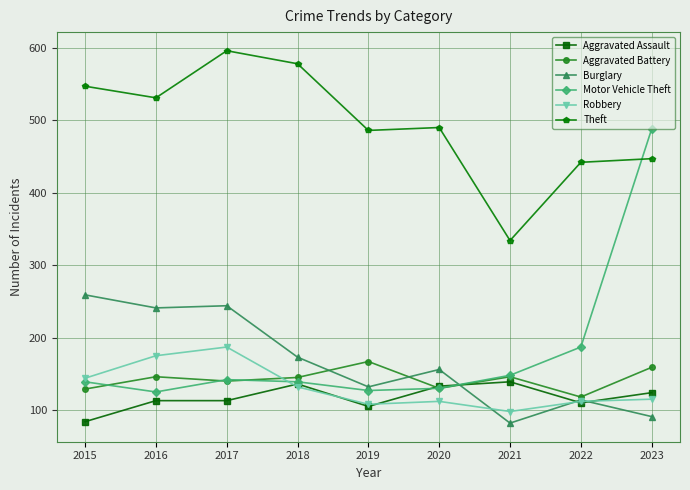

How many distinct data groups are displayed?

6